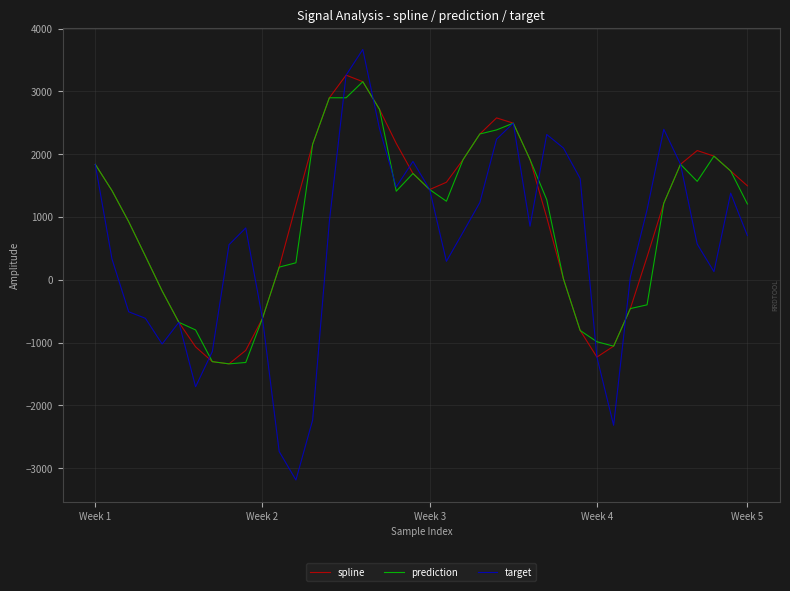

What is the average value of the prediction series?

915.5